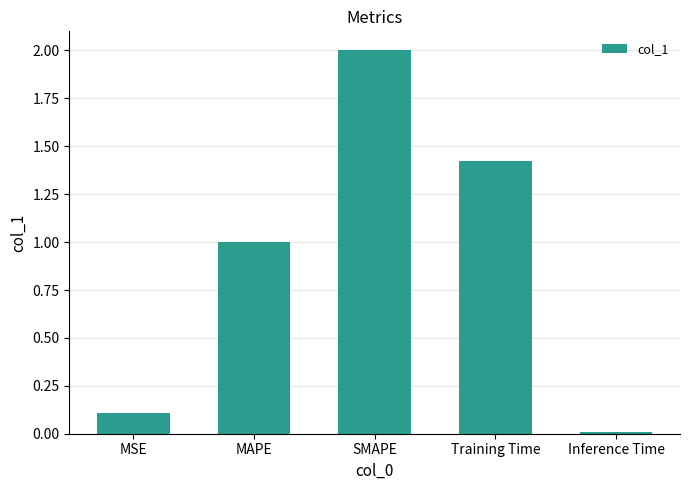

What is the label of the 2nd bar from the left?

MAPE